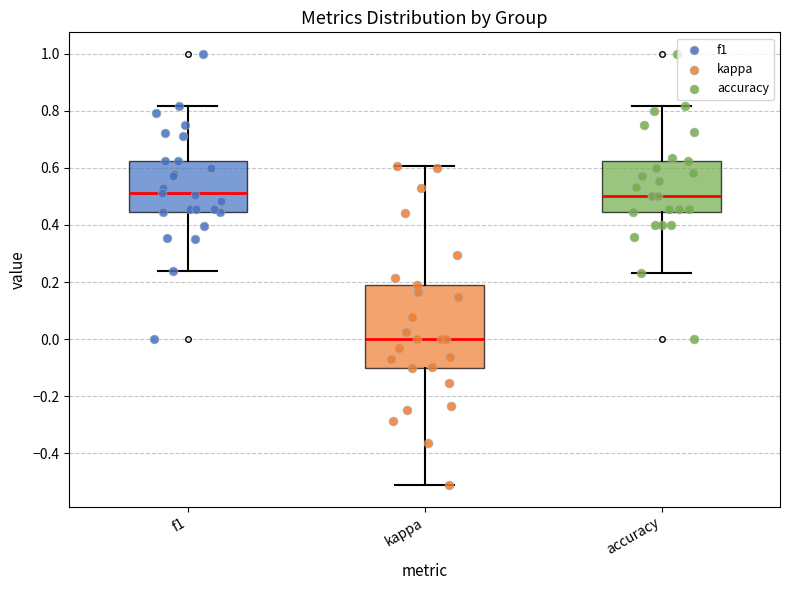

Reading left to right, read every box against the y-axis: the position of its median line, the range the box covers, and the ends of its whiskers. The values are not printed on the chart, so give them approximately, as read against the axis.

f1: median 0.52, box 0.44 to 0.62, whiskers 0.24 to 0.82
kappa: median 0.00, box -0.10 to 0.20, whiskers -0.52 to 0.60
accuracy: median 0.50, box 0.44 to 0.62, whiskers 0.24 to 0.82